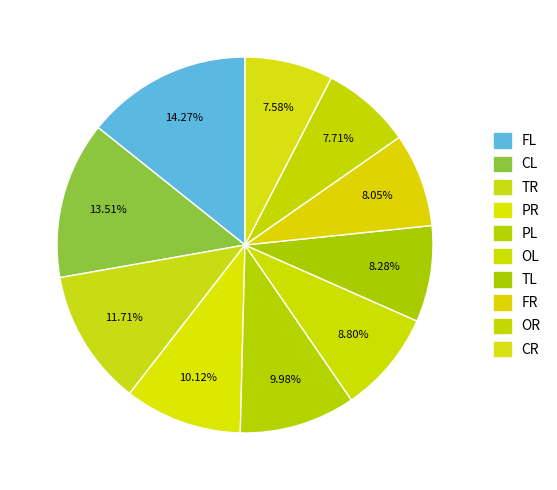

How many slices are in this pie chart?

10